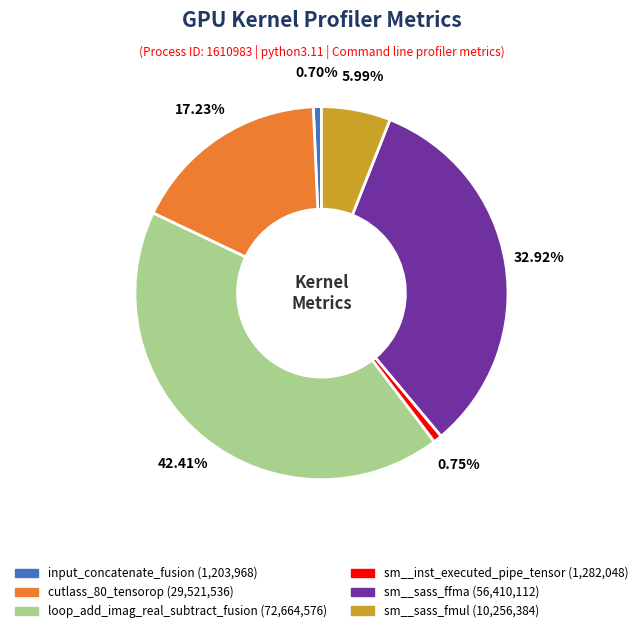

Does any single category account for the majority?

No